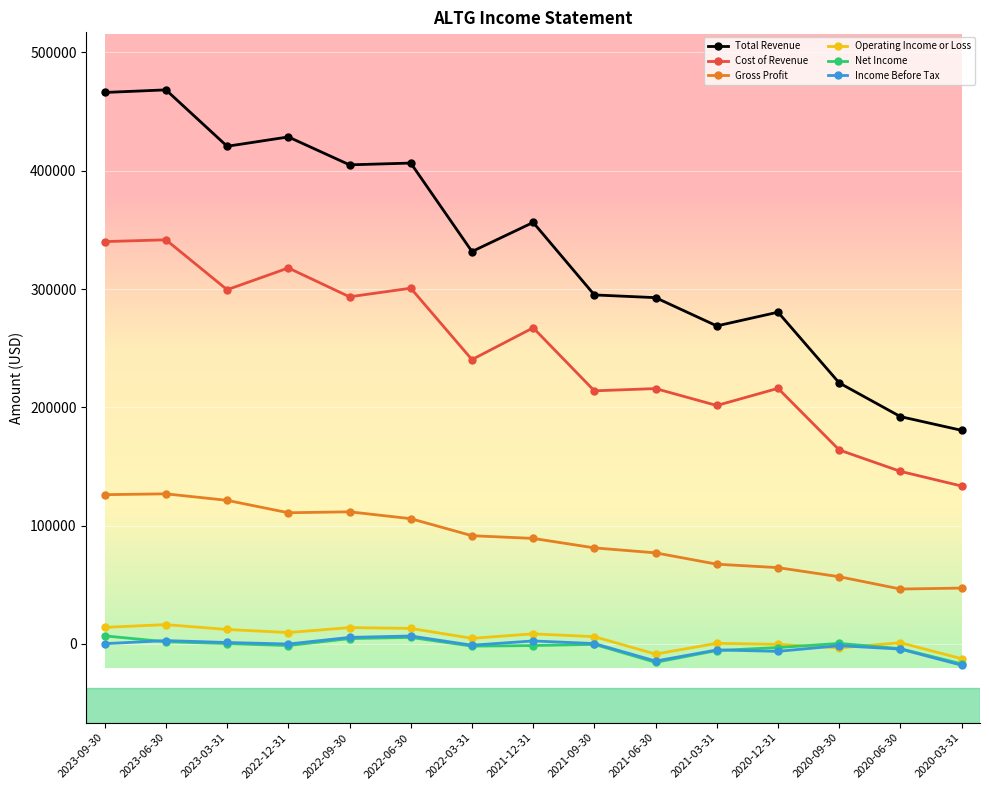

True or false: Income Before Tax has more than 0 interior local peaks.

True